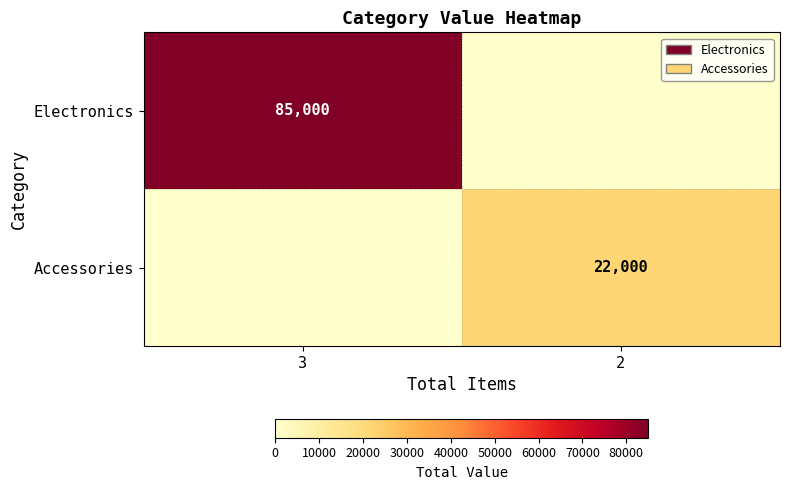

Is it true that Electronics equals 132906 at 3?

False